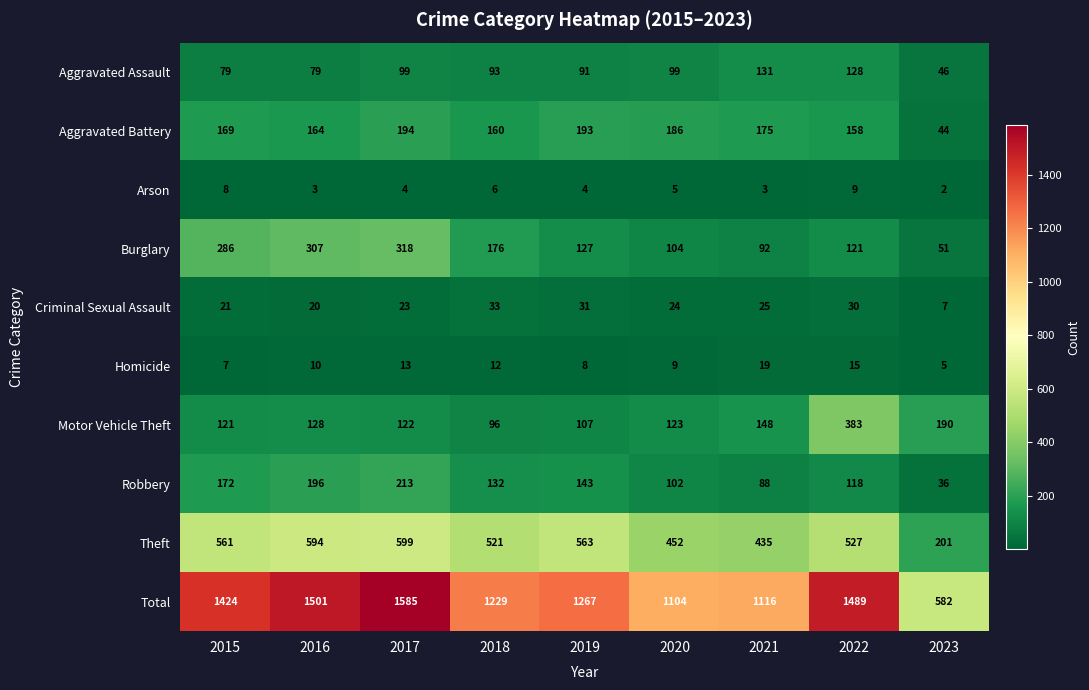

What is the sum of the Aggravated Assault values at 2016 and 2017?

178